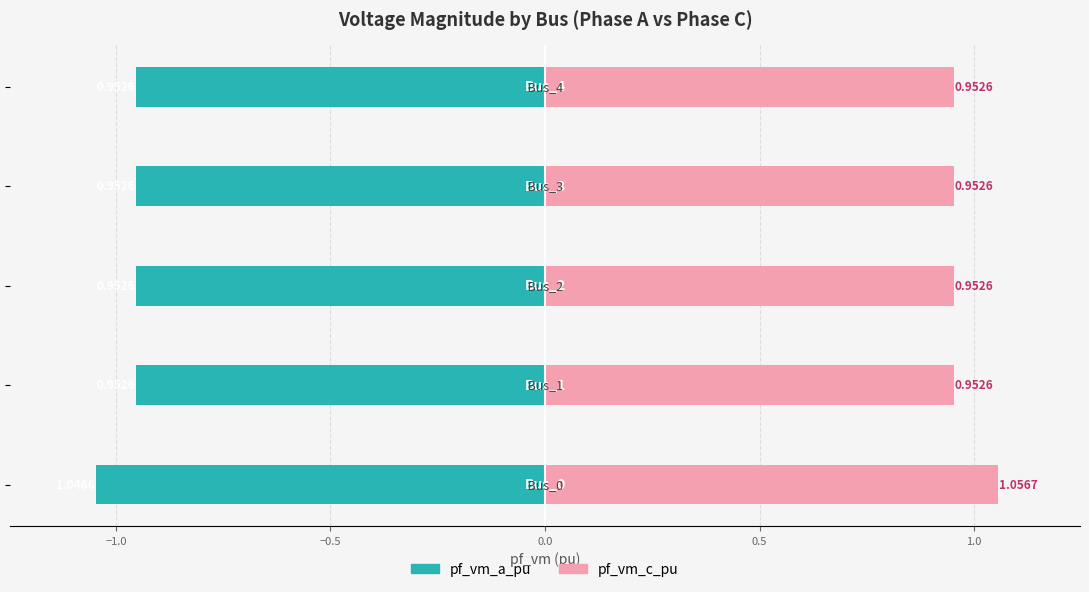

Are the bars grouped side by side (vs. stacked)?

Yes